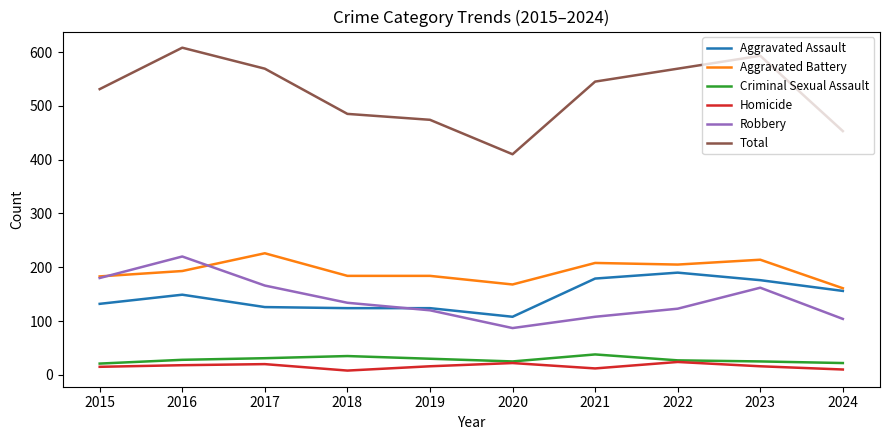

True or false: Criminal Sexual Assault and Total cross at least once.

False